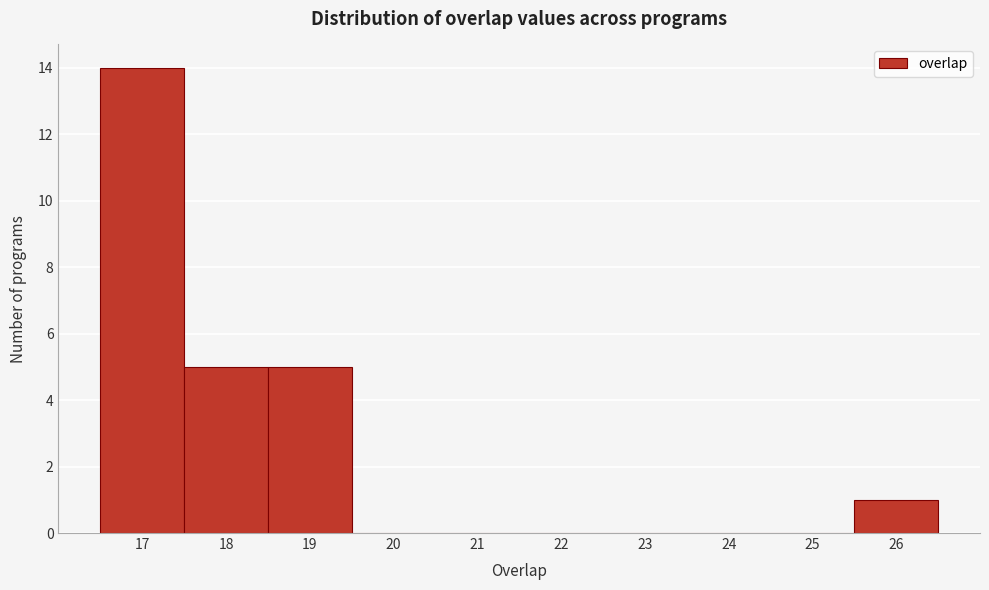

Reading left to right, transcribe this chart: for each bar, give the range it covers on the x-axis and its height. The values are not printed on the chart, so give them approximately, as read against the axis.

16.5 to 17.5: 14
17.5 to 18.5: 5
18.5 to 19.5: 5
19.5 to 20.5: 0
20.5 to 21.5: 0
21.5 to 22.5: 0
22.5 to 23.5: 0
23.5 to 24.5: 0
24.5 to 25.5: 0
25.5 to 26.5: 1